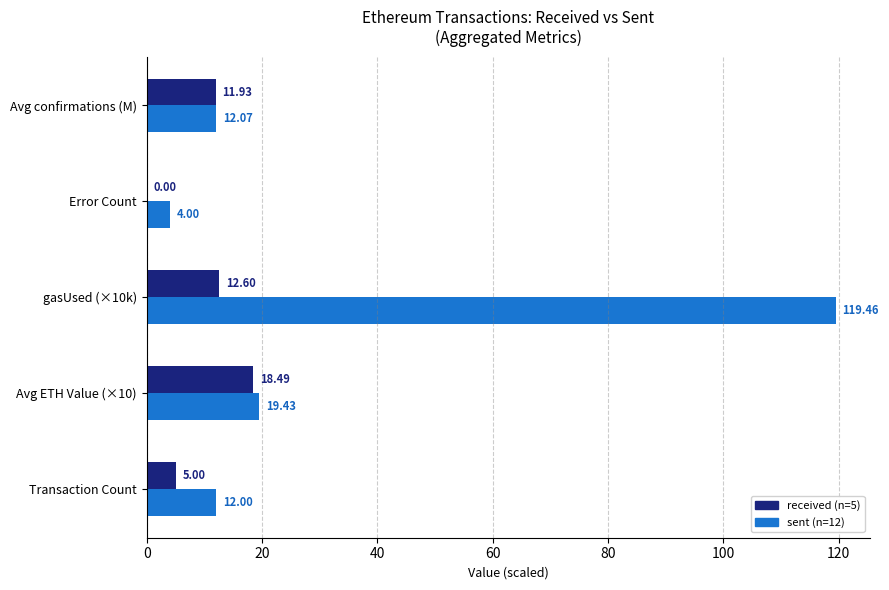

What is the sum of all sent (n=12) values?

167.0